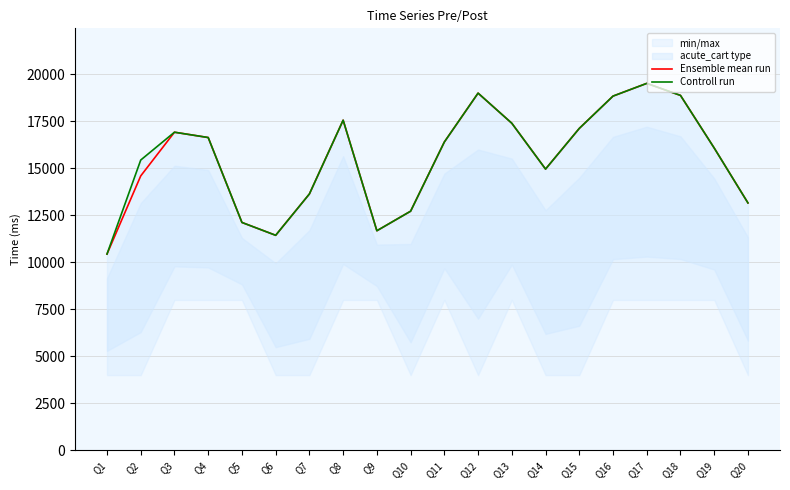

True or false: Controll run and Ensemble mean run intersect in this chart.

False